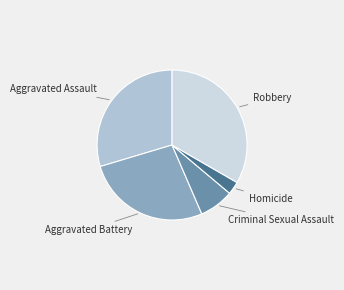

How many segments does this pie chart have?

5